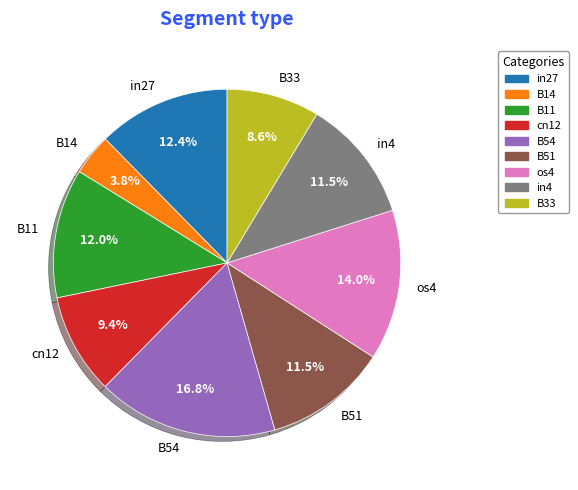

How much of the chart is everything except B54?

83.2%